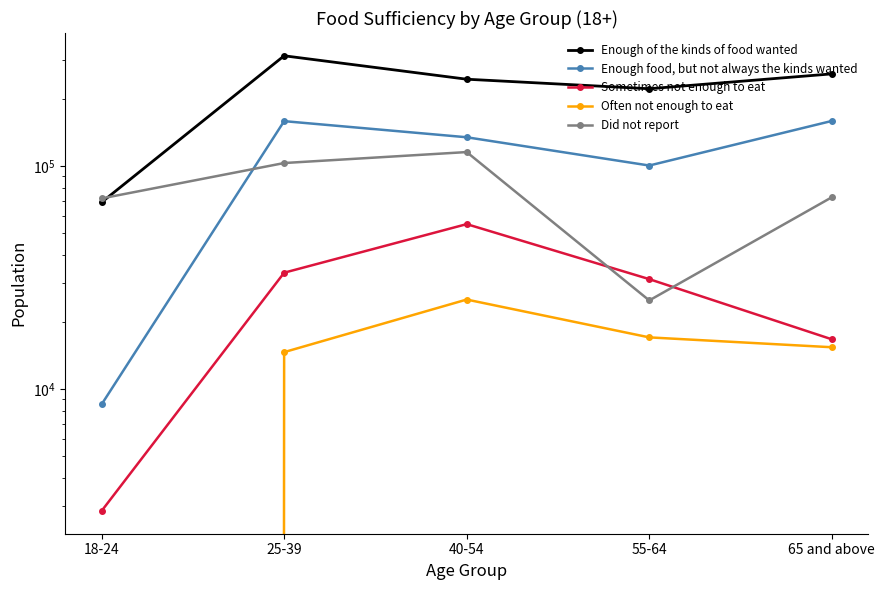

What is the value of the Enough of the kinds of food wanted point at the 3rd from the left?

245467